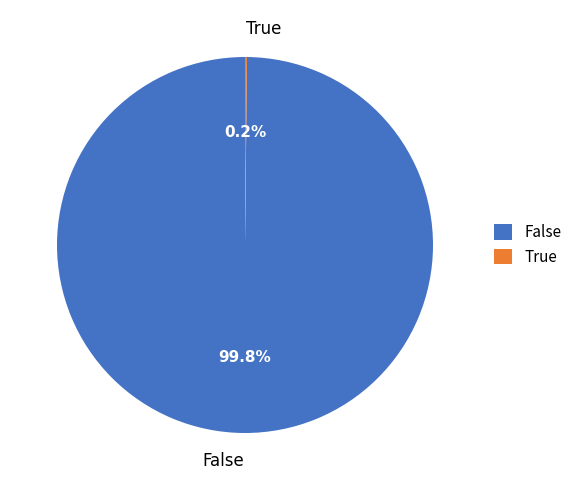

What percentage is NOT represented by False?

0.2%